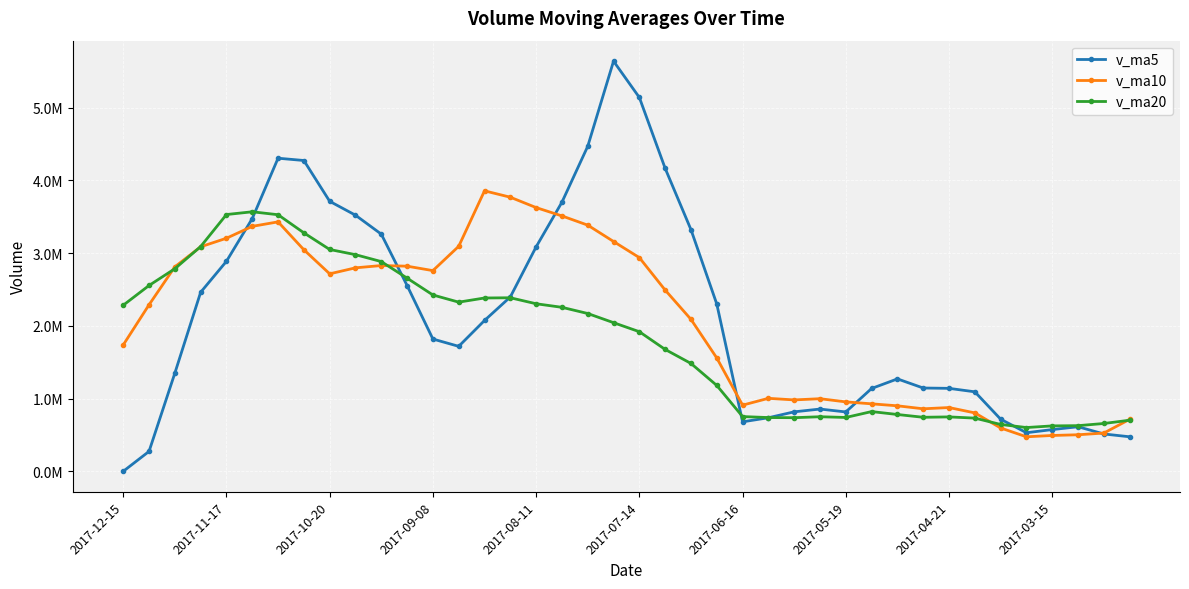

How many intersections are there between v_ma20 and v_ma10?

5